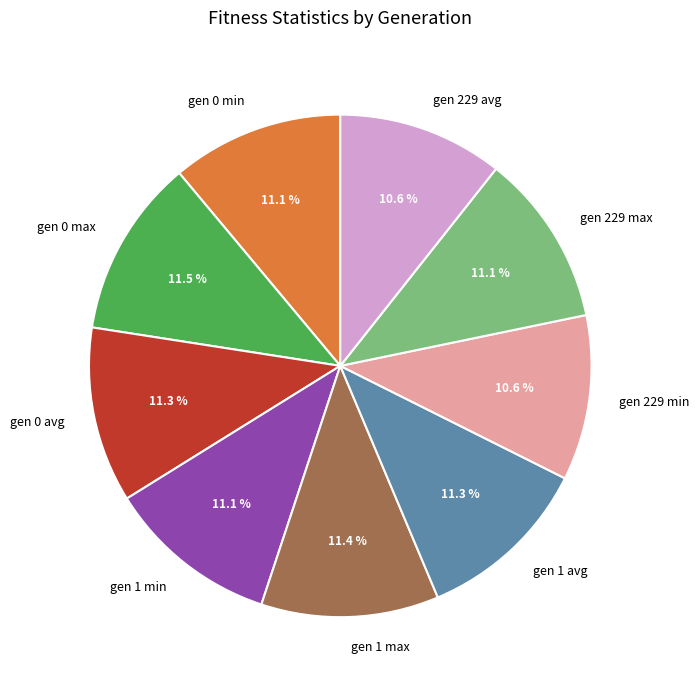

What is the ratio of the value at gen 0 max to the value at gen 229 avg?

1.1